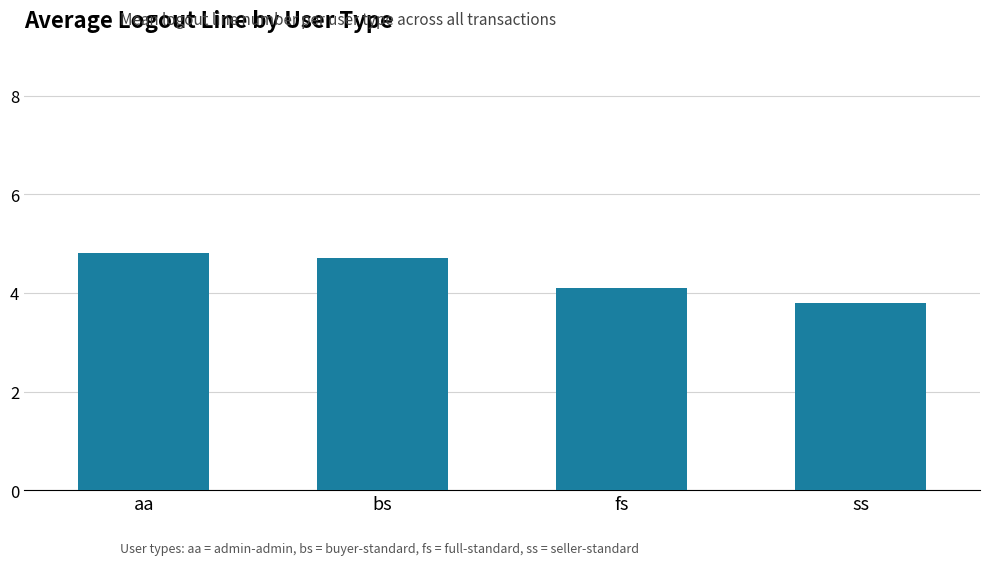

The chart shows a value of 6.4 at ss. True or false?

False